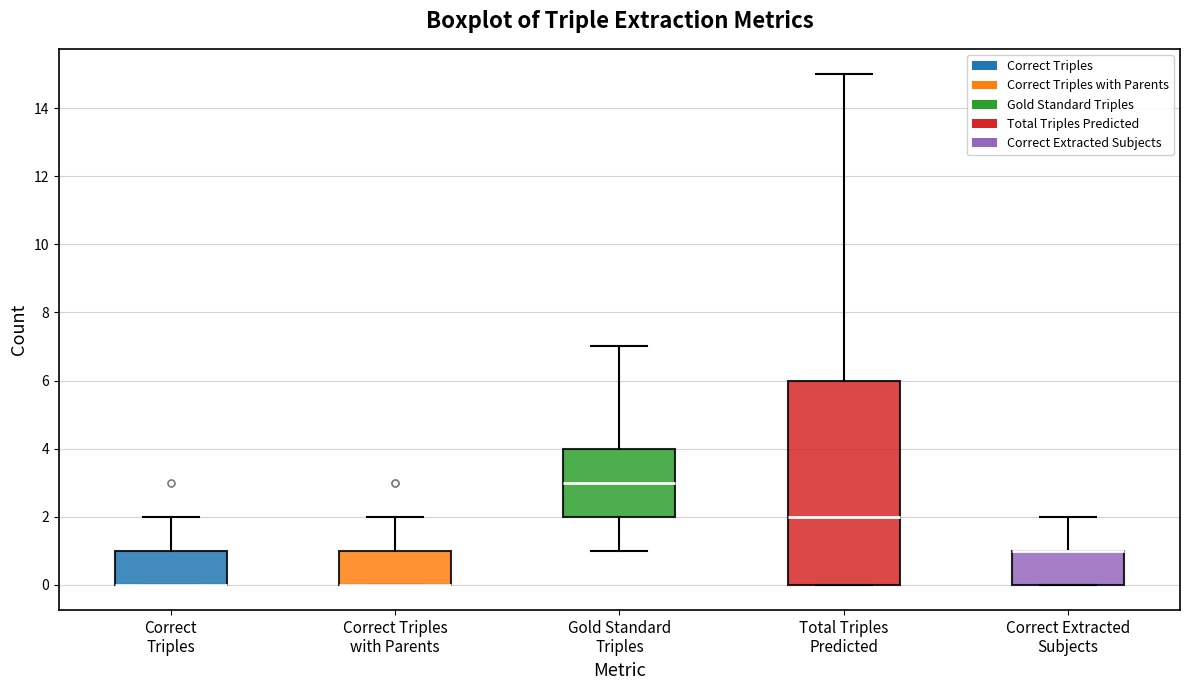

Comparing the boxes themselves (not the whiskers), which one is the tallest?

Total Triples Predicted